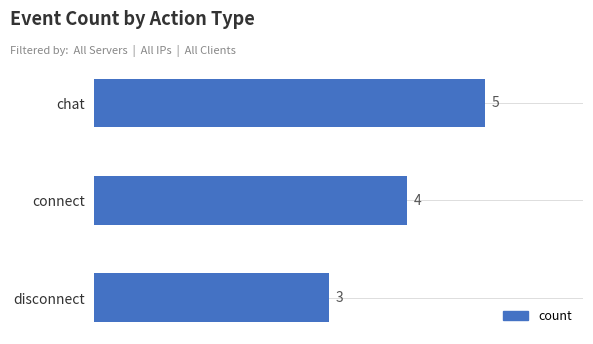

Approximately how many times larger is the value at connect compared to disconnect?

1.3